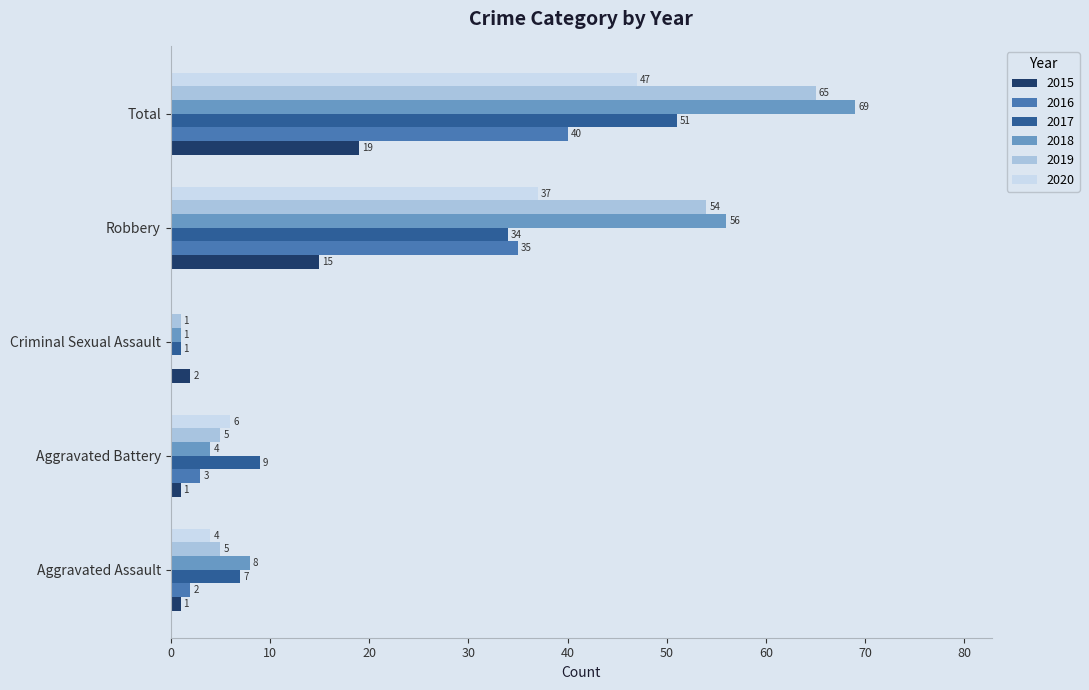

What is the sum of the 2018 values at Robbery and Aggravated Assault?

64